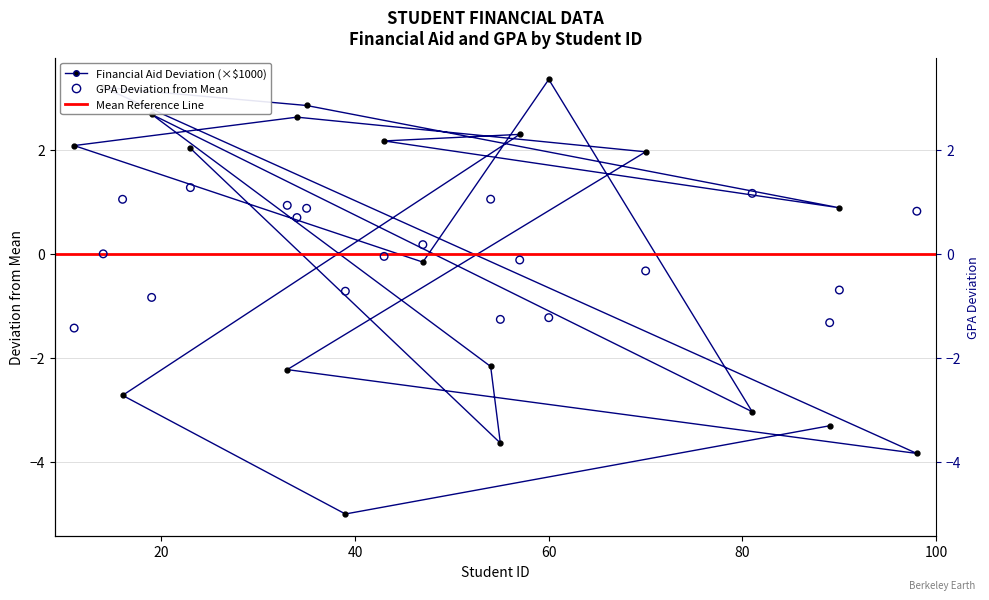

Which series reaches the maximum Y coordinate?

Financial Aid